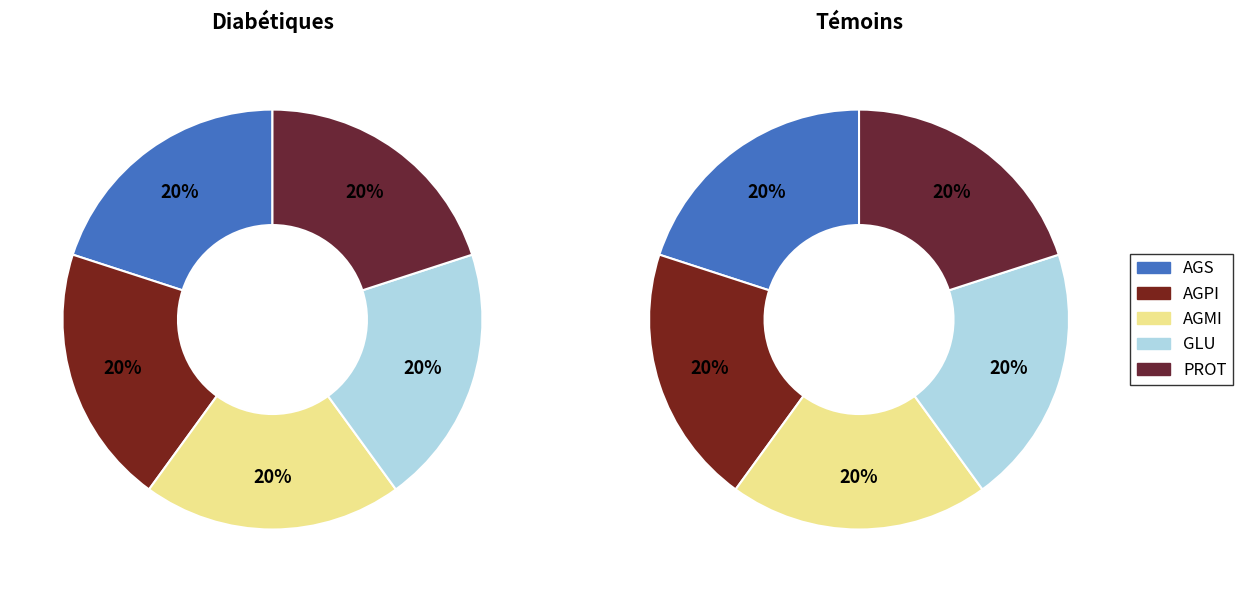

Do 24 and 29 together represent more than half of the pie?

No